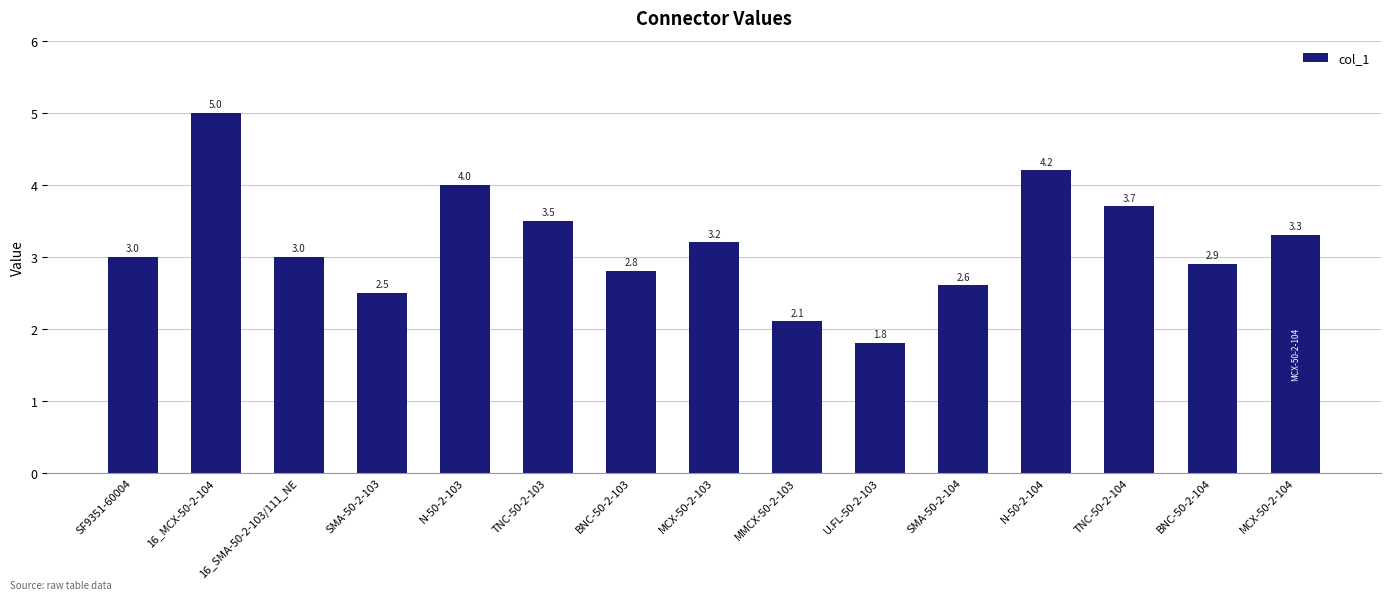

Approximately how many times larger is the value at TNC-50-2-103 compared to N-50-2-103?

0.9